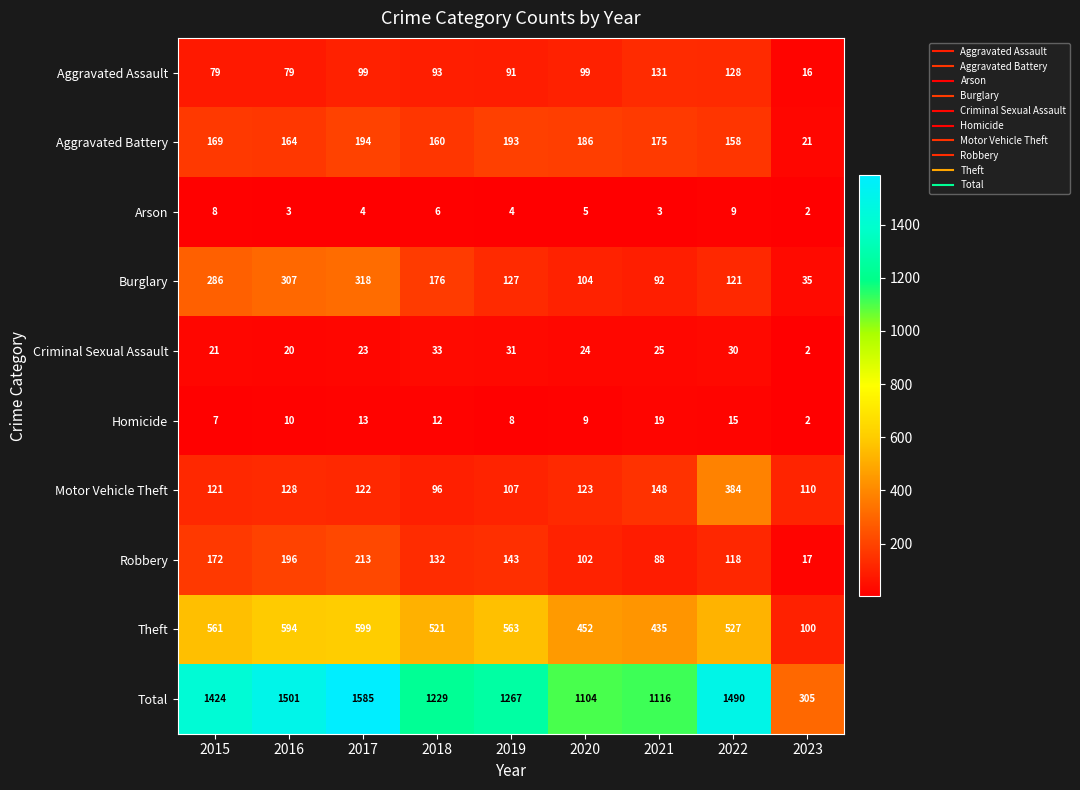

At which label is Criminal Sexual Assault closest to 17?

2016